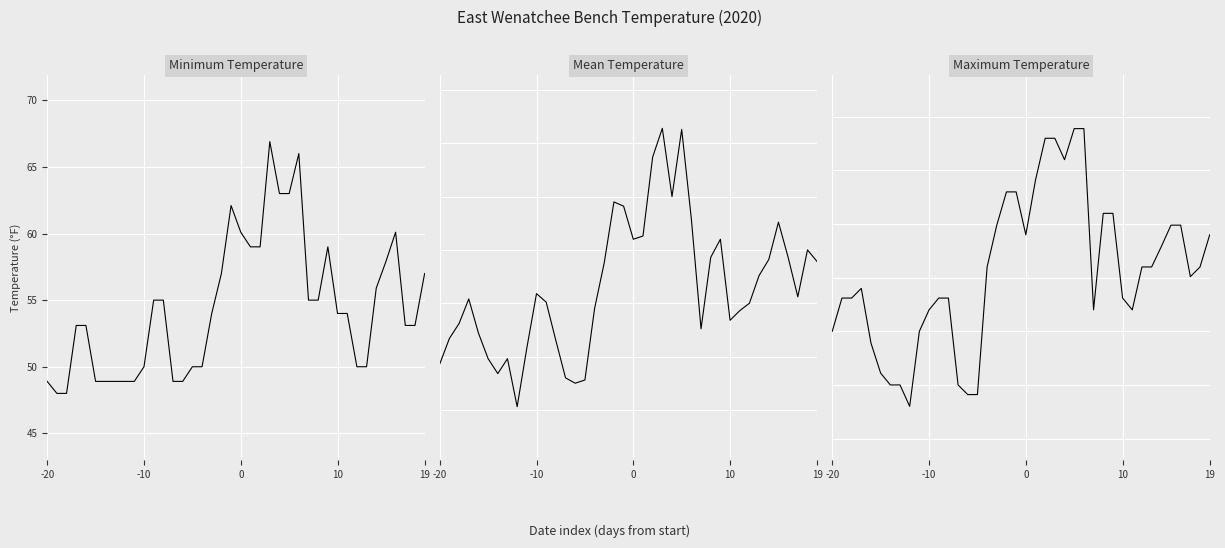

In Mean Temperature, how many points are higher than both neighbors (excluding endpoints)?

9